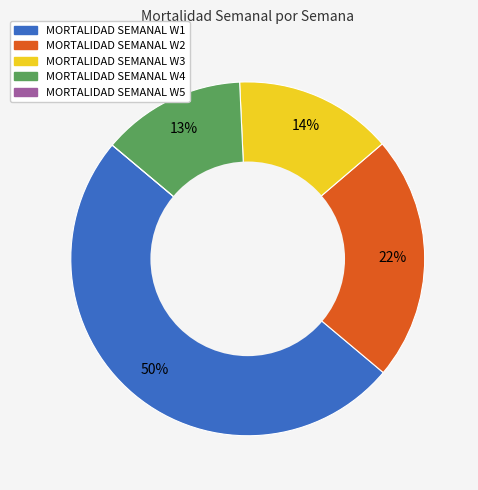

To the nearest percent, what is the average slice percentage?

20%